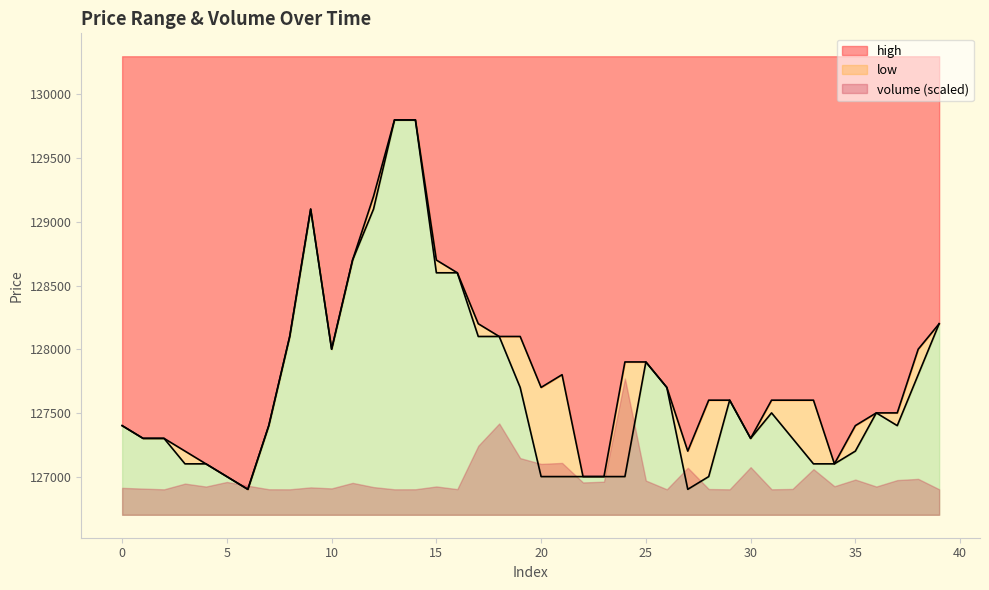

Reading left to right, what are all the values shown in this chart?

high: 0=127400	1=127300	2=127300	3=127200	4=127100	5=127000	6=126900	7=127400	8=128100	9=129100	10=128000	11=128700	12=129200	13=129800	14=129800	15=128700	16=128600	17=128200	18=128100	19=128100	20=127700	21=127800	22=127000	23=127000	24=127900	25=127900	26=127700	27=127200	28=127600	29=127600	30=127300	31=127600	32=127600	33=127600	34=127100	35=127400	36=127500	37=127500	38=128000	39=128200
low: 0=127400	1=127300	2=127300	3=127100	4=127100	5=127000	6=126900	7=127400	8=128100	9=129100	10=128000	11=128700	12=129100	13=129800	14=129800	15=128600	16=128600	17=128100	18=128100	19=127700	20=127000	21=127000	22=127000	23=127000	24=127000	25=127900	26=127700	27=126900	28=127000	29=127600	30=127300	31=127500	32=127300	33=127100	34=127100	35=127200	36=127500	37=127400	38=127800	39=128200